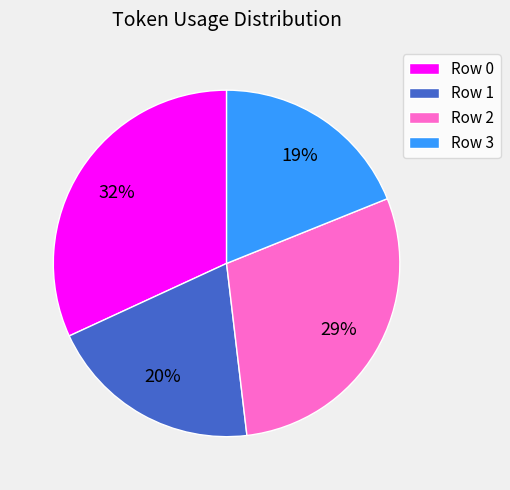

To the nearest percent, what is the average slice percentage?

25%